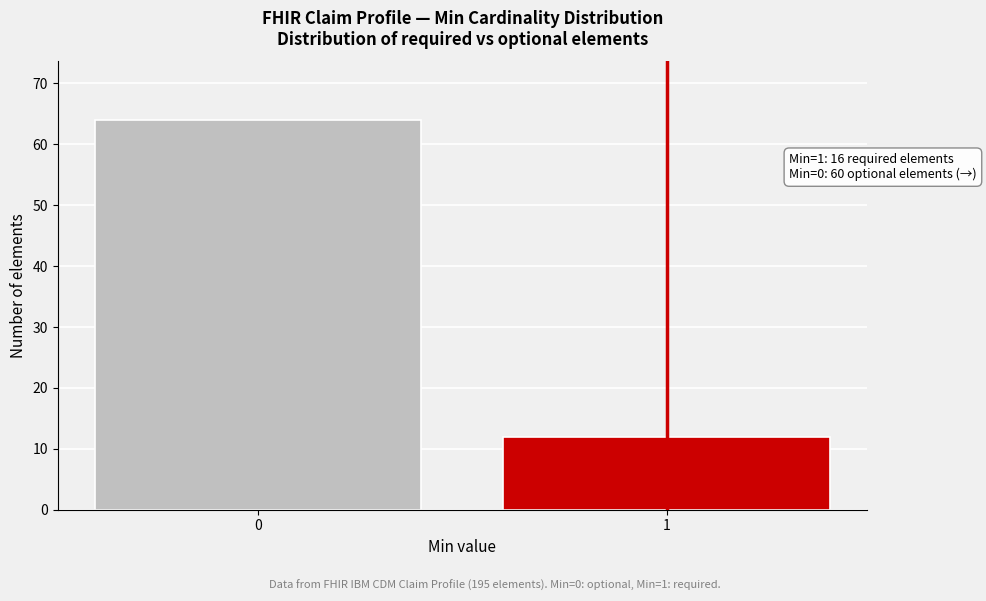

Reading left to right, list all the values displayed in this chart.

64	12